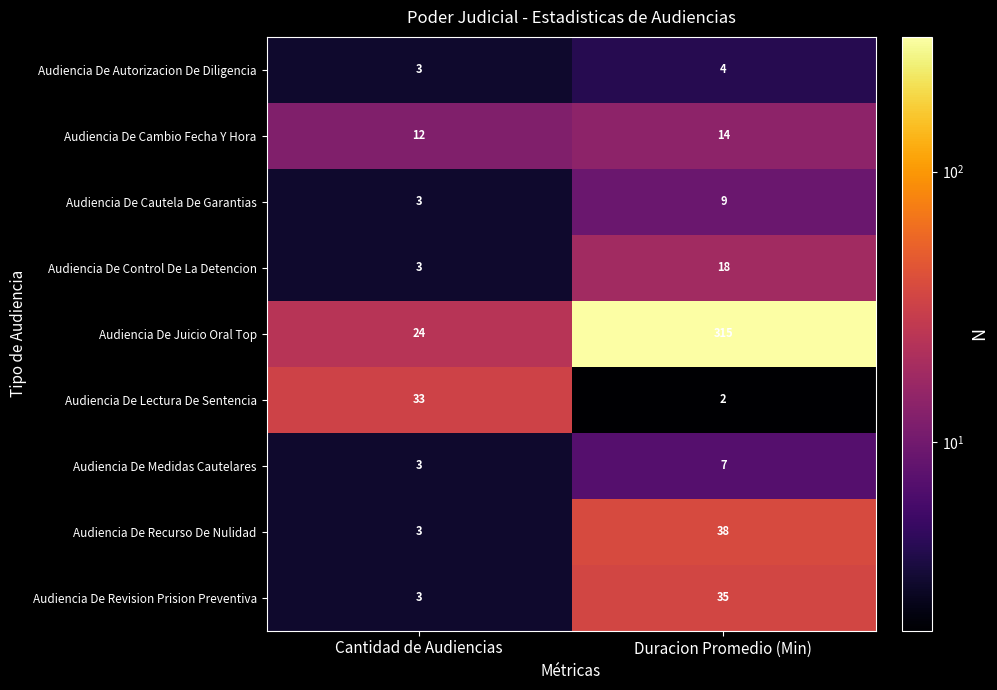

What is the difference between the highest and lowest values at Duracion Promedio (Min)?

313